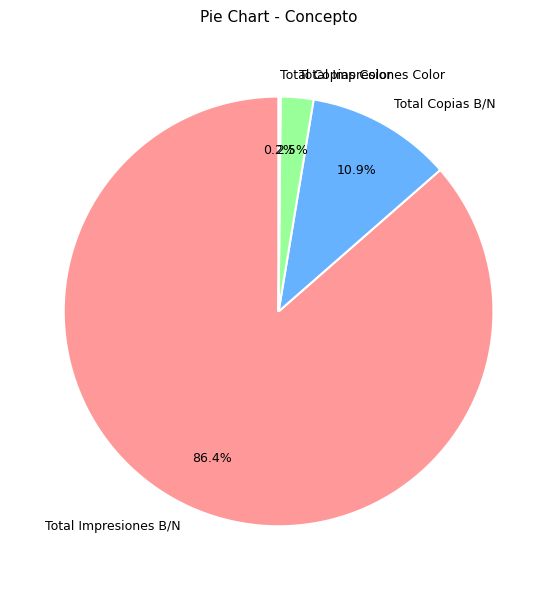

Combined, what portion of the pie is Total Impresiones Color and Total Impresiones B/N?

88.9%